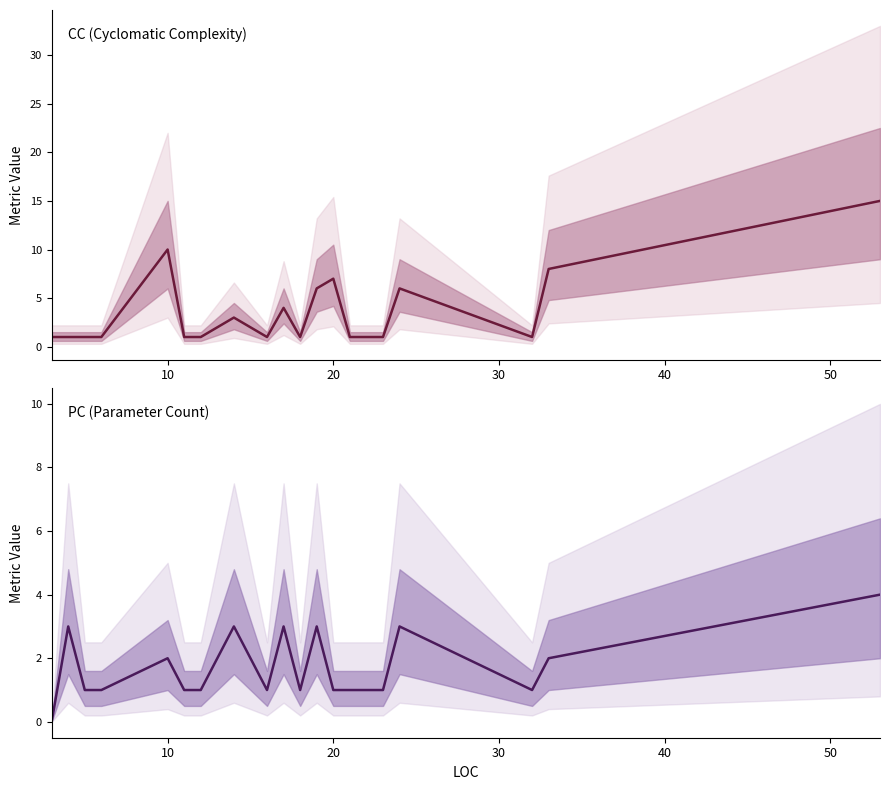

What is the value of the PC point at the 13th from the left?

1